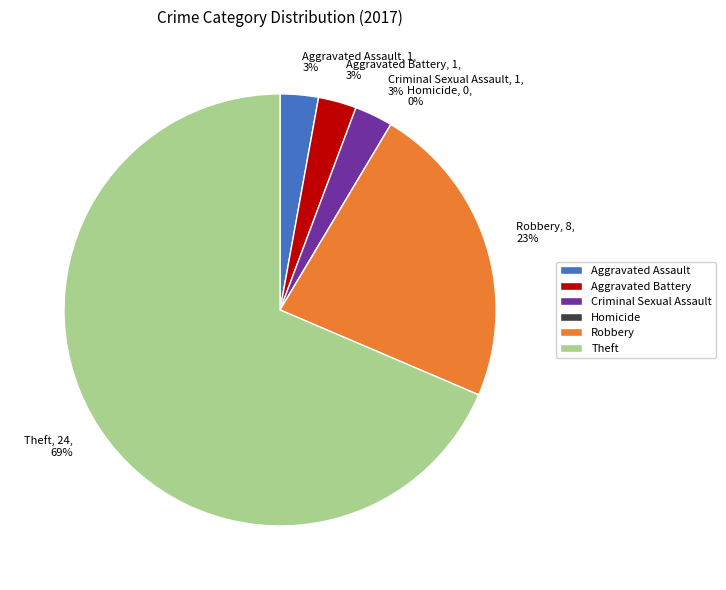

To the nearest percent, what portion does Criminal Sexual Assault represent?

3%